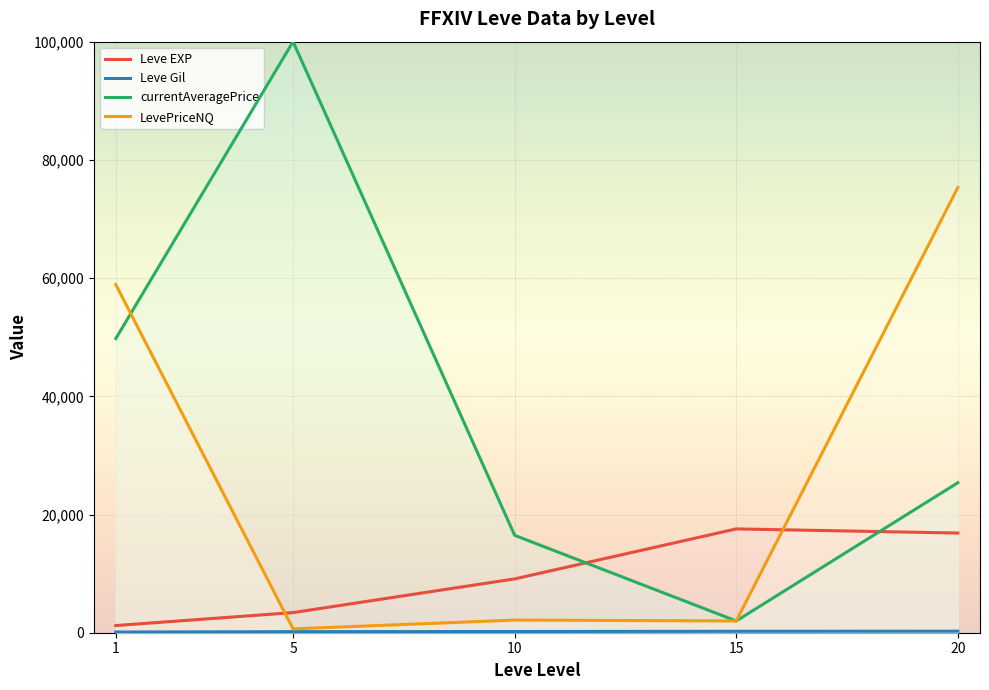

Rank the series at 1 from lowest to highest value.

Leve Gil, Leve EXP, currentAveragePrice, LevePriceNQ